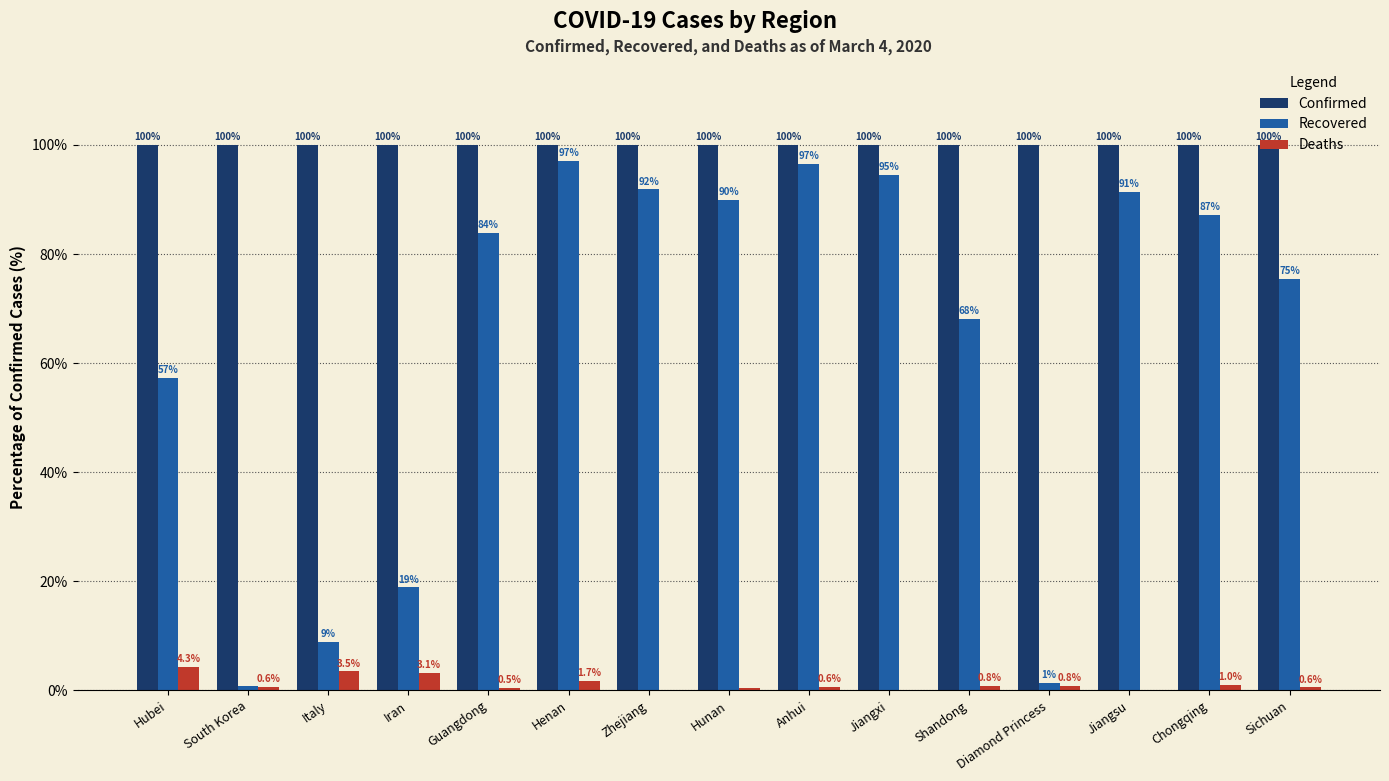

Is the value of Confirmed at Guangdong greater than the value of Recovered at Anhui?

Yes